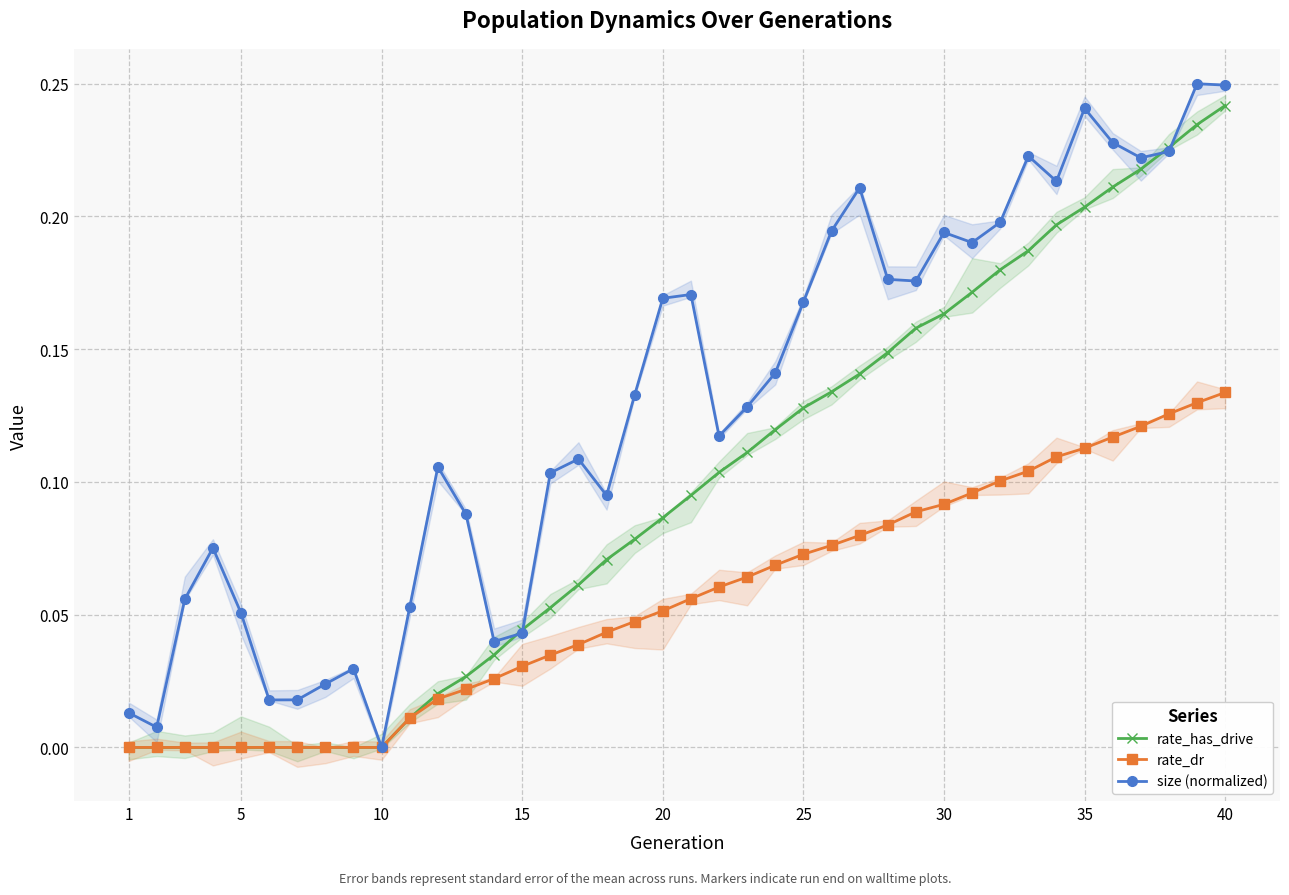

At which label is rate_dr closest to 0?

1